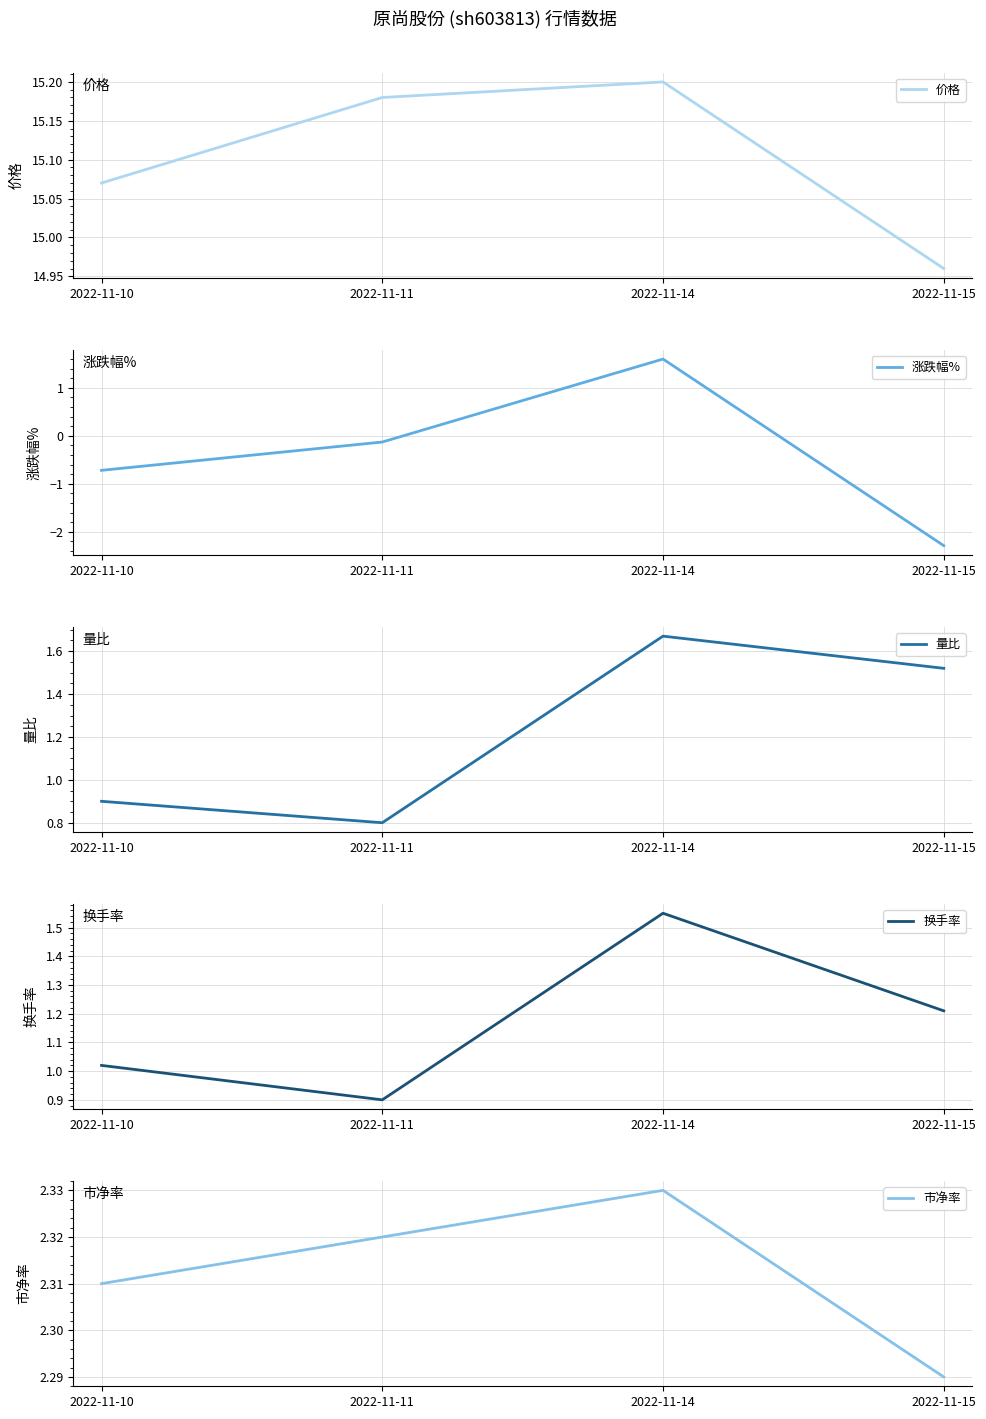

What is the value of the 市净率 point at the 2nd from the left?

2.3